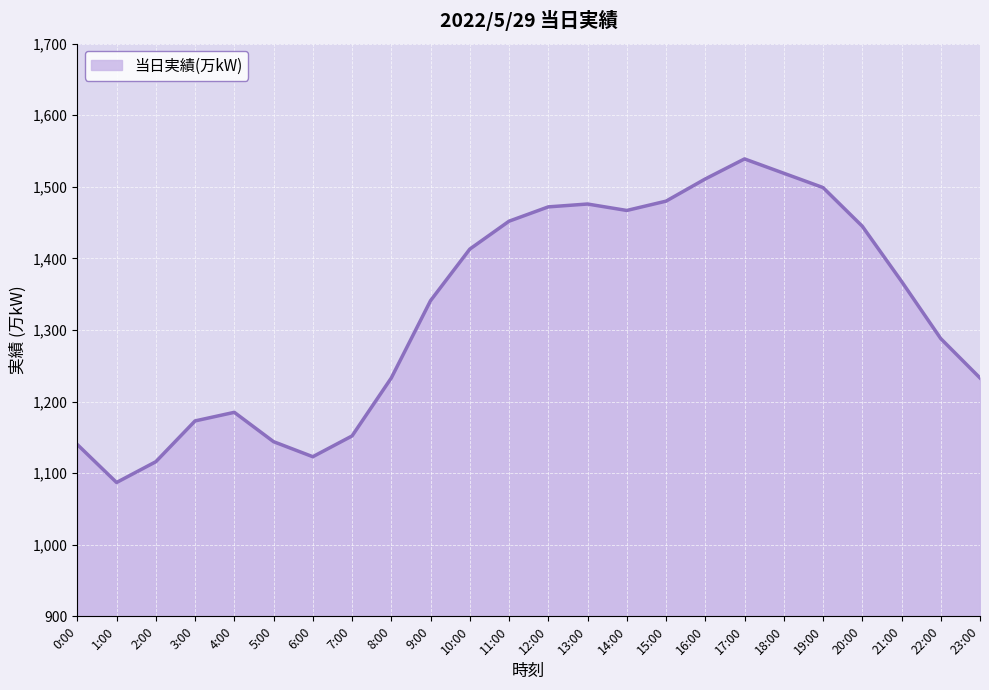

Reading left to right, list all the values displayed in this chart.

1140	1087	1116	1173	1185	1144	1123	1152	1233	1341	1413	1452	1472	1476	1467	1480	1511	1539	1519	1499	1445	1368	1288	1233